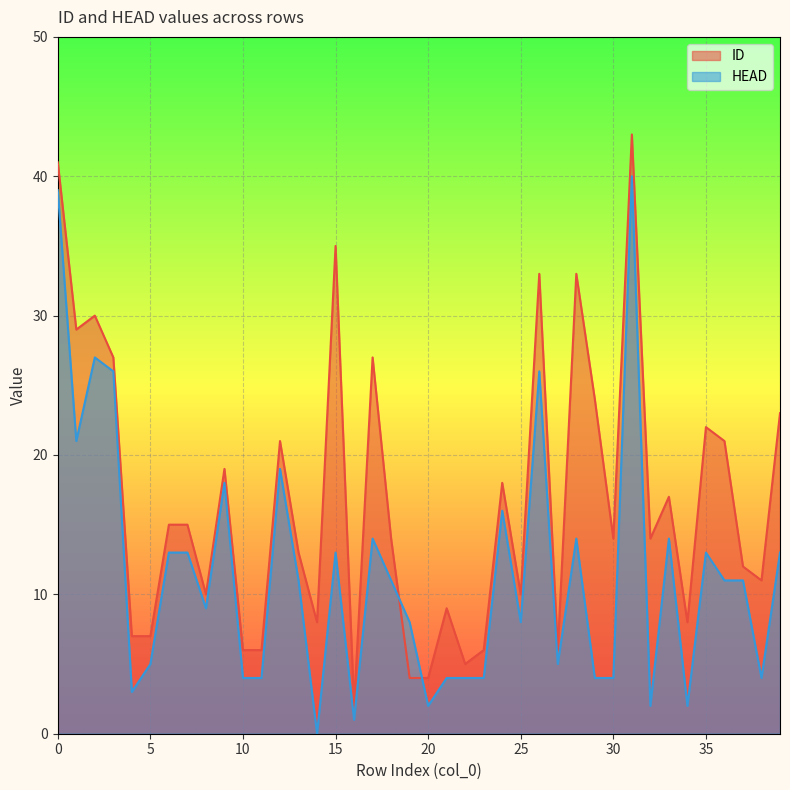

Read the ID value at 27, to the nearest 5.

5